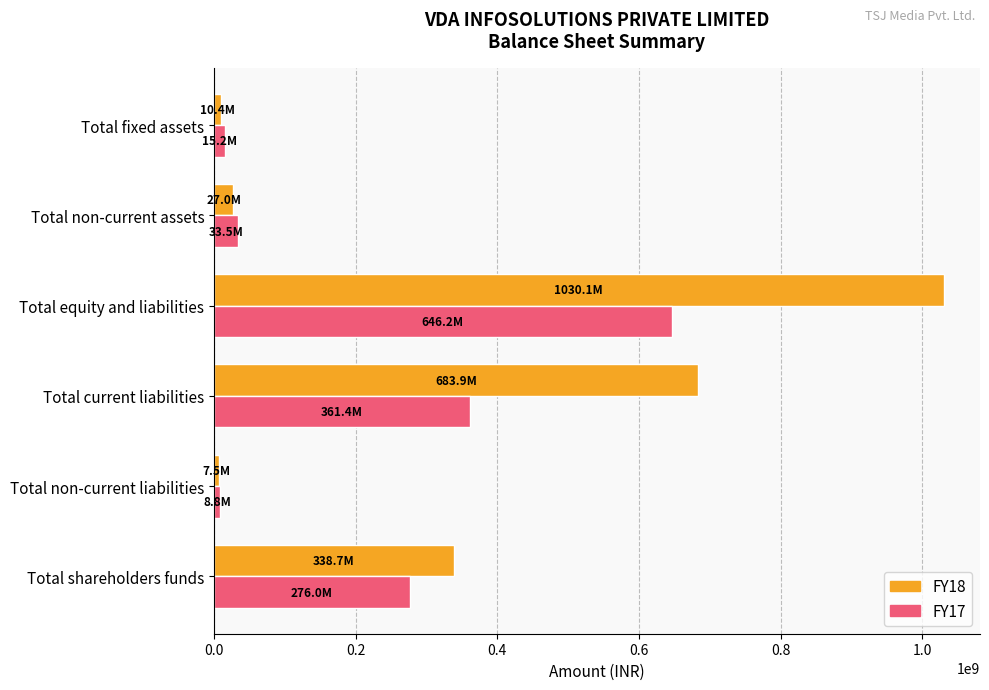

What is the maximum value shown in the chart?

1030147523